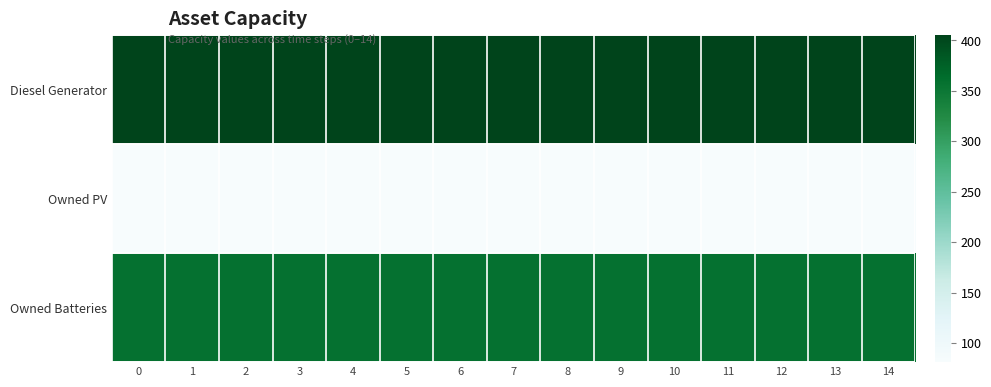

Reading left to right, extract all data points from this chart.

Diesel Generator: 0=405	1=405	2=405	3=404	4=405	5=405	6=405	7=405	8=405	9=405	10=405	11=405	12=405	13=405	14=404
Owned PV: 0=81	1=81	2=81	3=82	4=82	5=82	6=82	7=82	8=82	9=82	10=82	11=82	12=82	13=82	14=82
Owned Batteries: 0=357	1=357	2=357	3=358	4=358	5=358	6=358	7=358	8=358	9=358	10=358	11=357	12=357	13=357	14=357